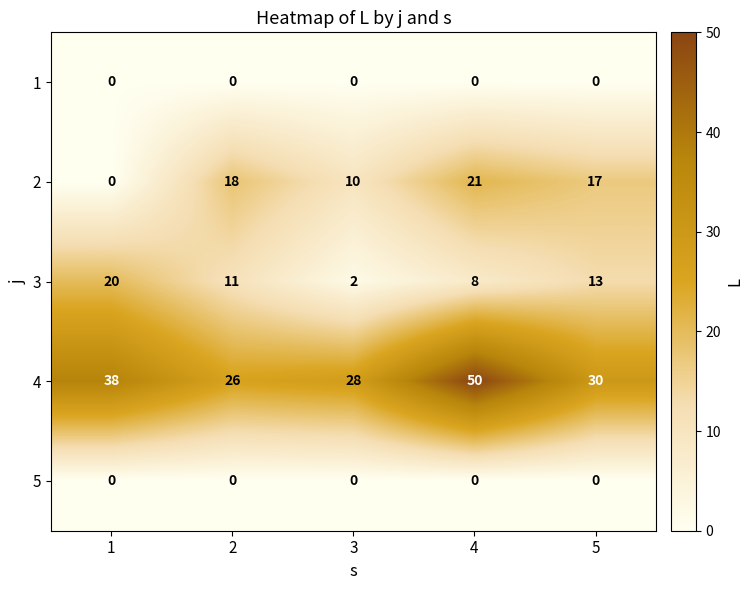

What is the total value across all series at 1?

58